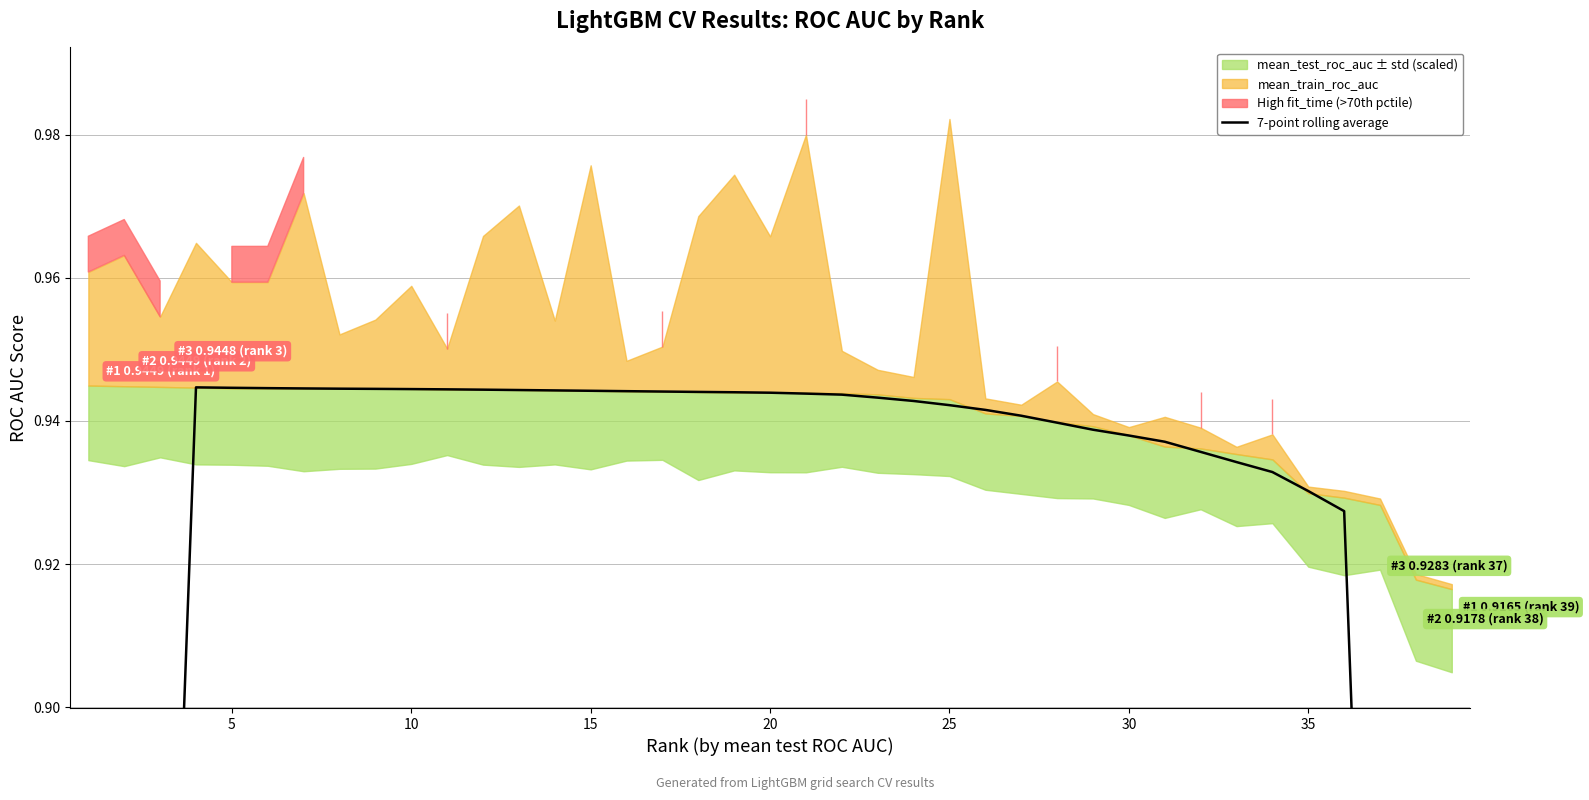

Reading right to left, what are all the values shown in this chart?

0.5	0.7	0.8	0.9	0.9	0.9	0.9	0.9	0.9	0.9	0.9	0.9	0.9	0.9	0.9	0.9	0.9	0.9	0.9	0.9	0.9	0.9	0.9	0.9	0.9	0.9	0.9	0.9	0.9	0.9	0.9	0.9	0.9	0.9	0.9	0.9	0.8	0.7	0.5